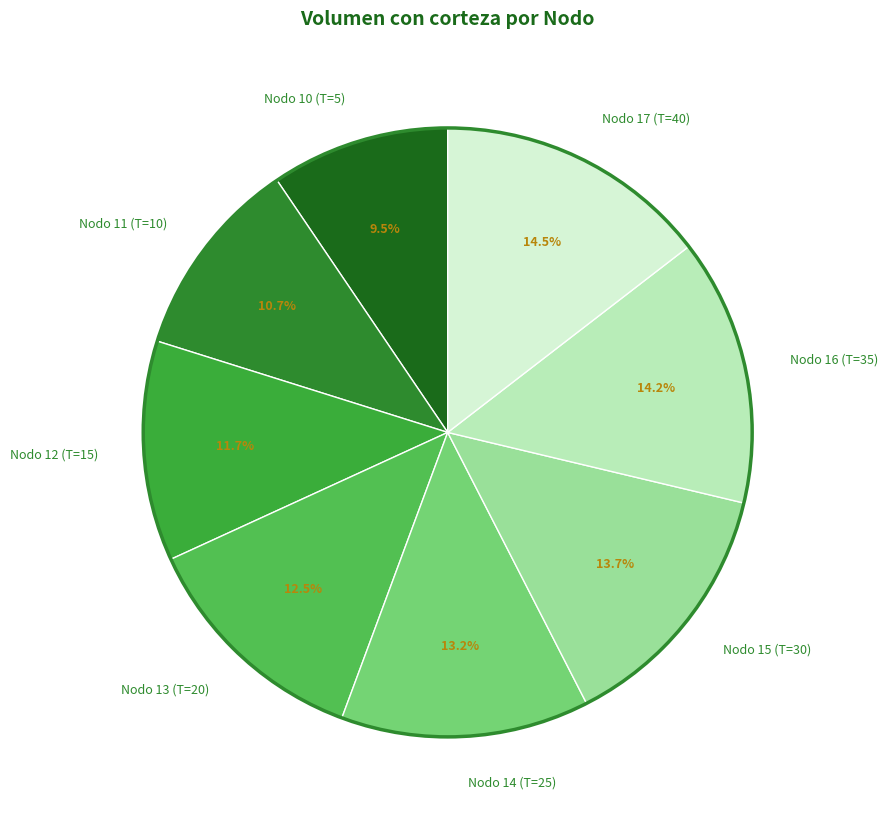

Between Nodo 11 (T=10) and Nodo 10 (T=5), which is larger?

Nodo 11 (T=10)